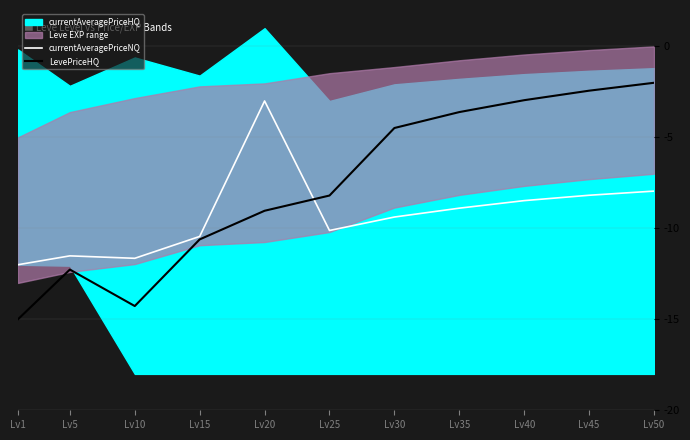

How many times do LevePriceHQ and currentAveragePriceNQ cross each other?

1